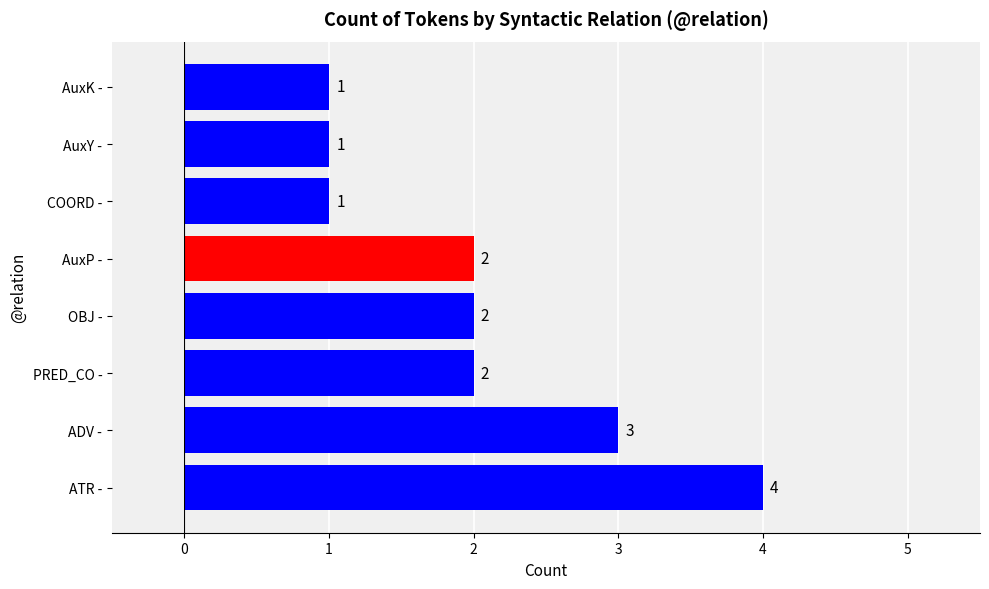

What is the difference between the maximum and minimum values?

3